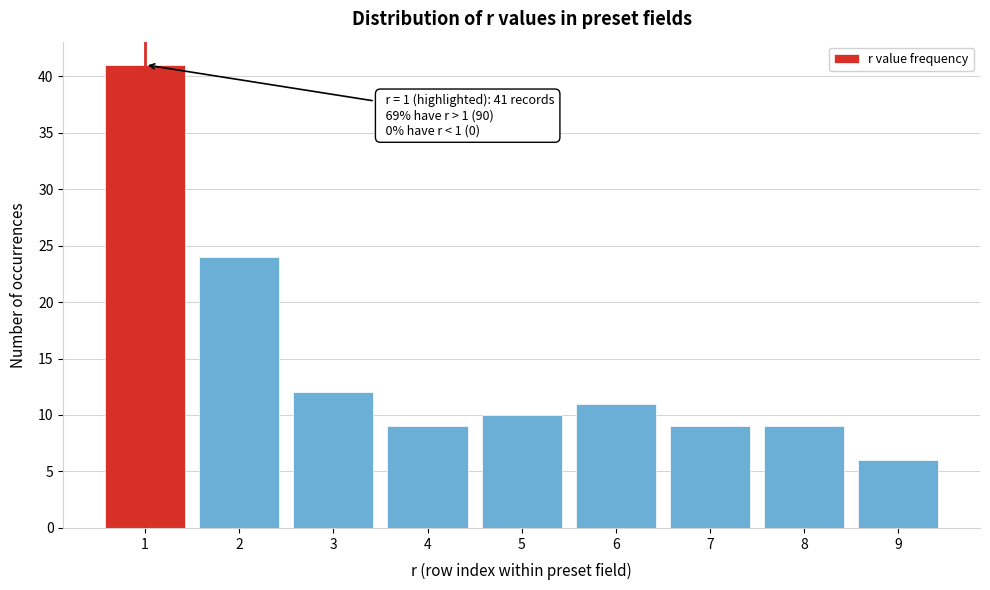

Reading left to right, transcribe all the data shown in this chart.

41	24	12	9	10	11	9	9	6